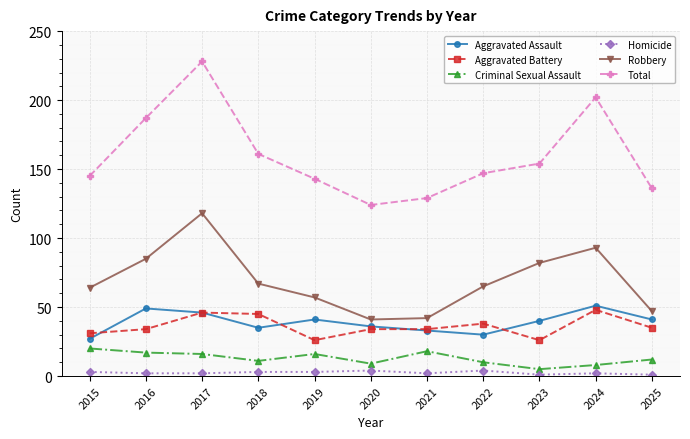

What is the highest value of the Homicide series?

4